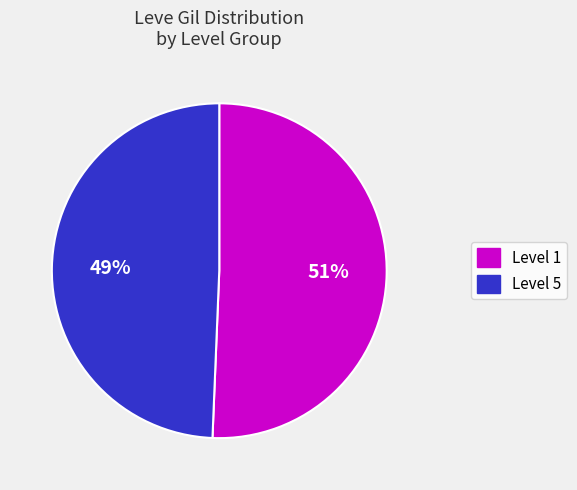

To the nearest percent, what is the average slice percentage?

50%